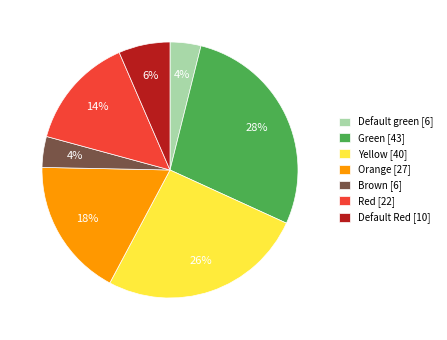

The Orange [27] slice represents 18% of the pie. True or false?

True